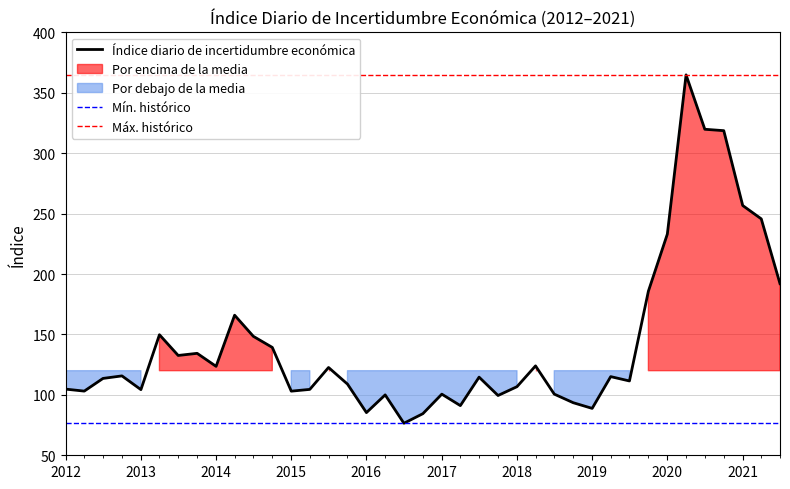

What is the highest value of the Mín. histórico series?

76.5